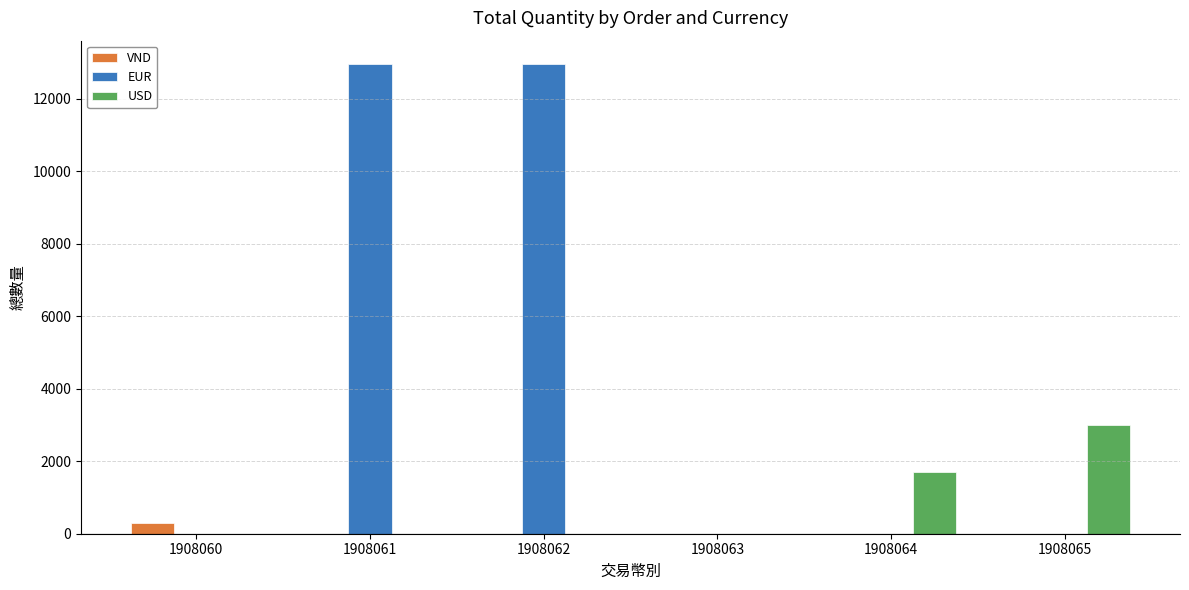

What is the sum of all USD values?

4710